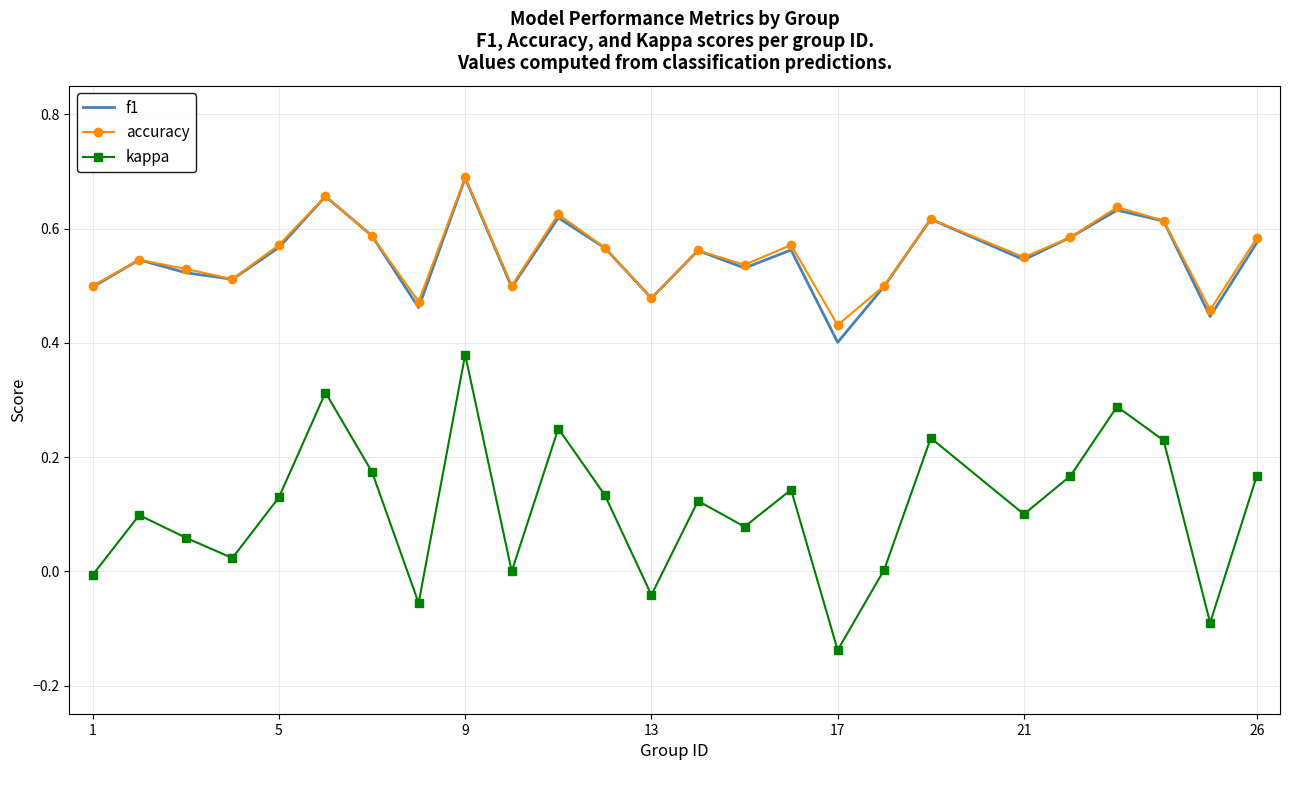

True or false: f1 has more than 2 points higher than both neighbors.

True